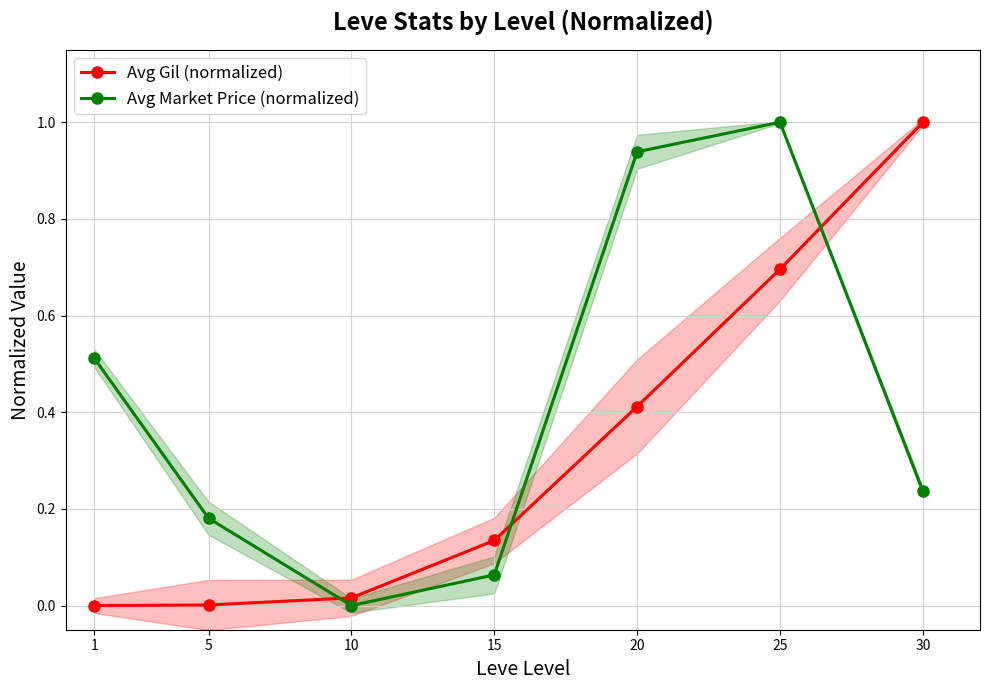

What is the difference between the highest and lowest values at 15?

0.1